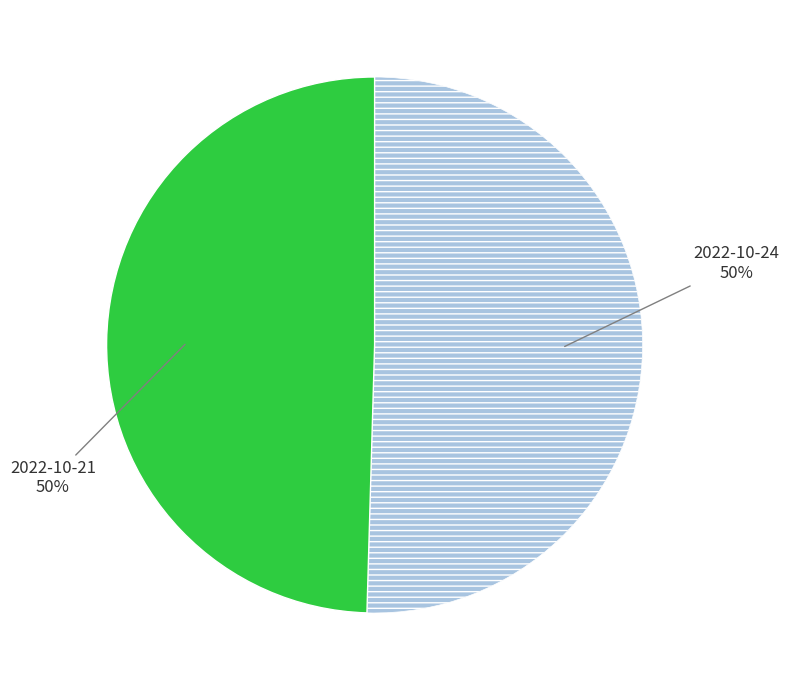

To the nearest percent, what is the average slice percentage?

50%